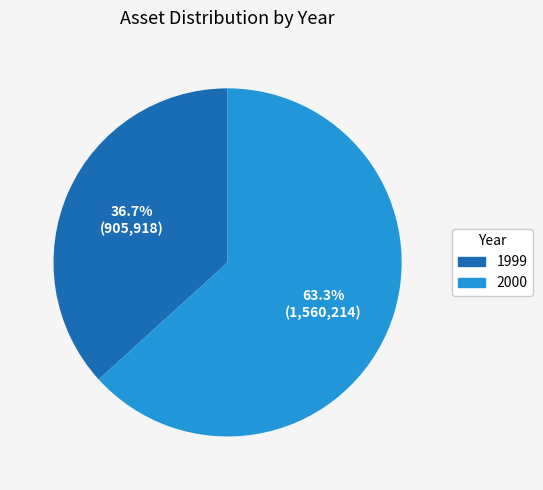

To the nearest percent, what portion does 1999 represent?

37%